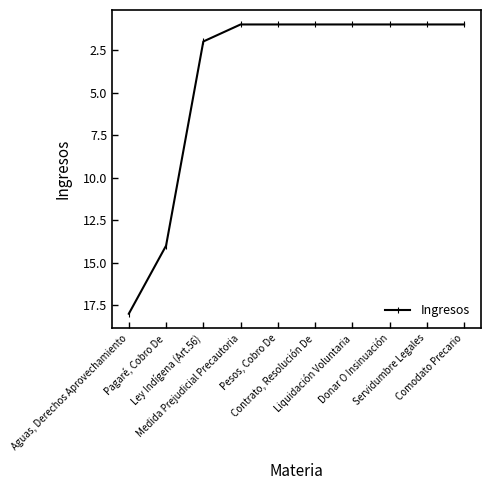

Approximately how many times larger is the value at Pagaré, Cobro De compared to Comodato Precario?

14.0